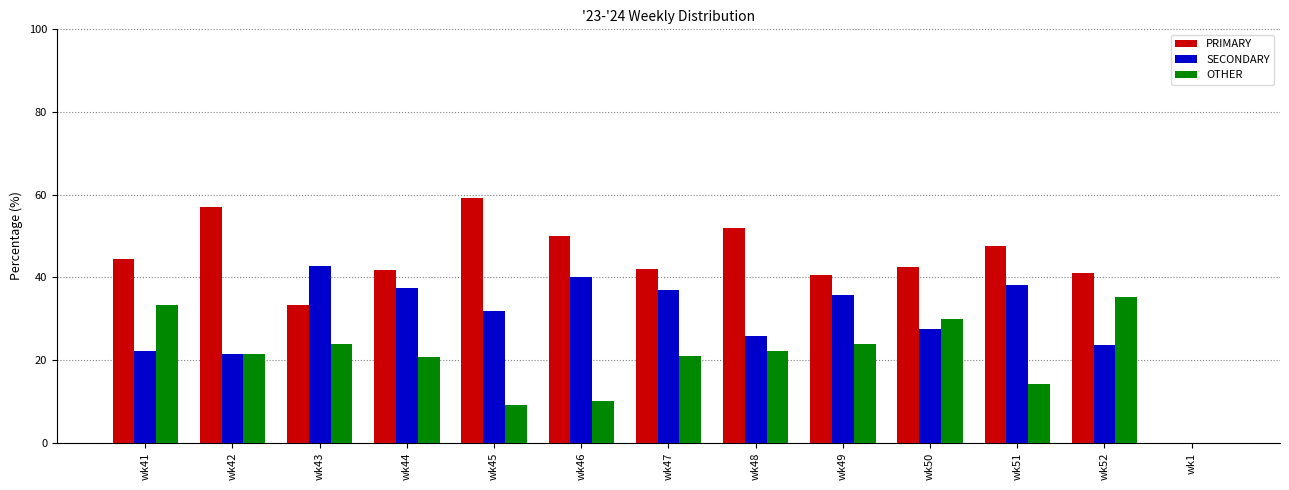

The OTHER series shows 7.8 at wk50. True or false?

False